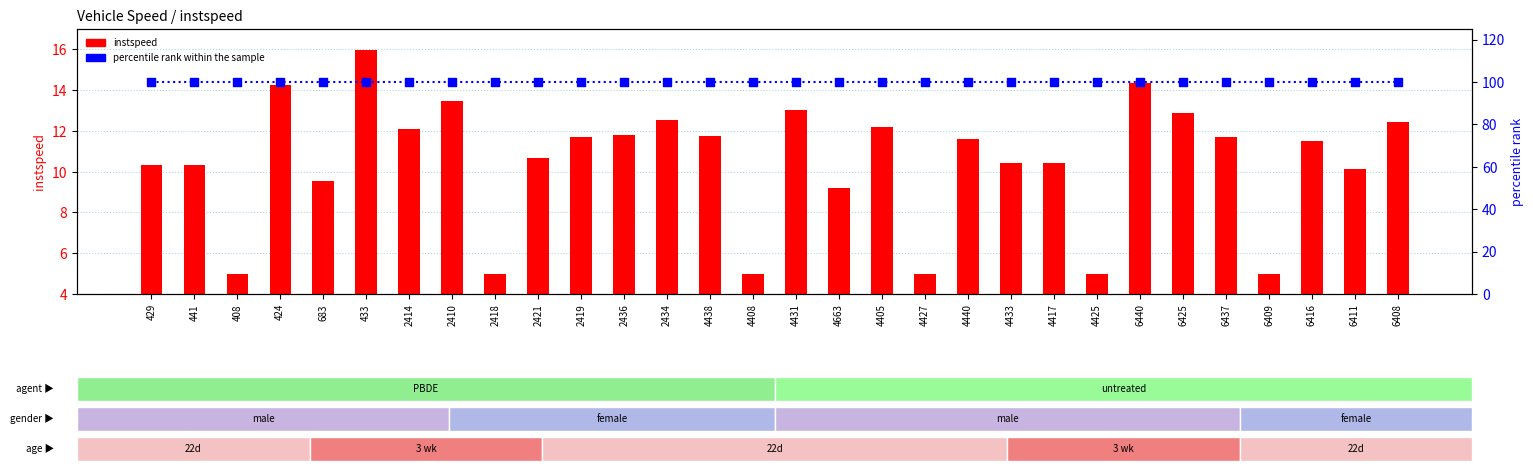

What is the total value across all series at 2434?

112.5